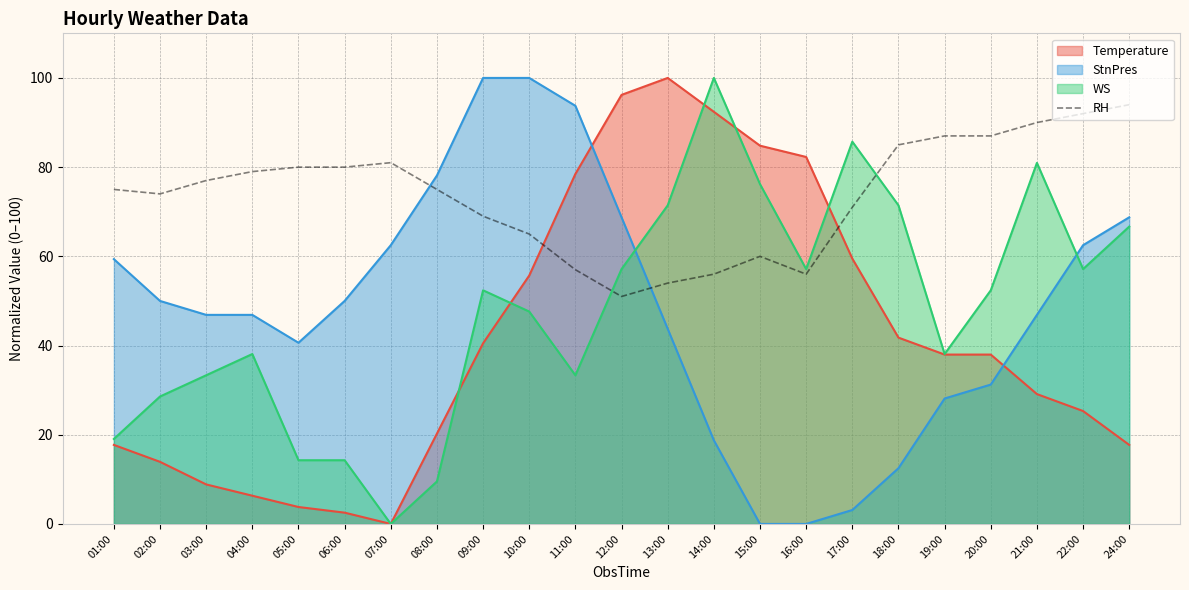

Reading left to right, list all the values displayed in this chart.

75	74	77	79	80	80	81	75	69	65	57	51	54	56	60	56	71	85	87	87	90	92	94